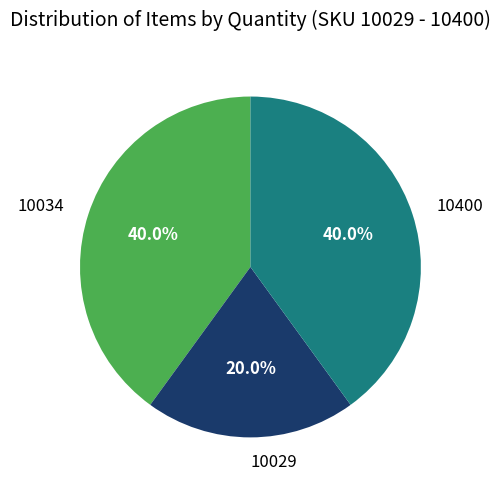

Is there any slice that represents more than half of the pie?

No